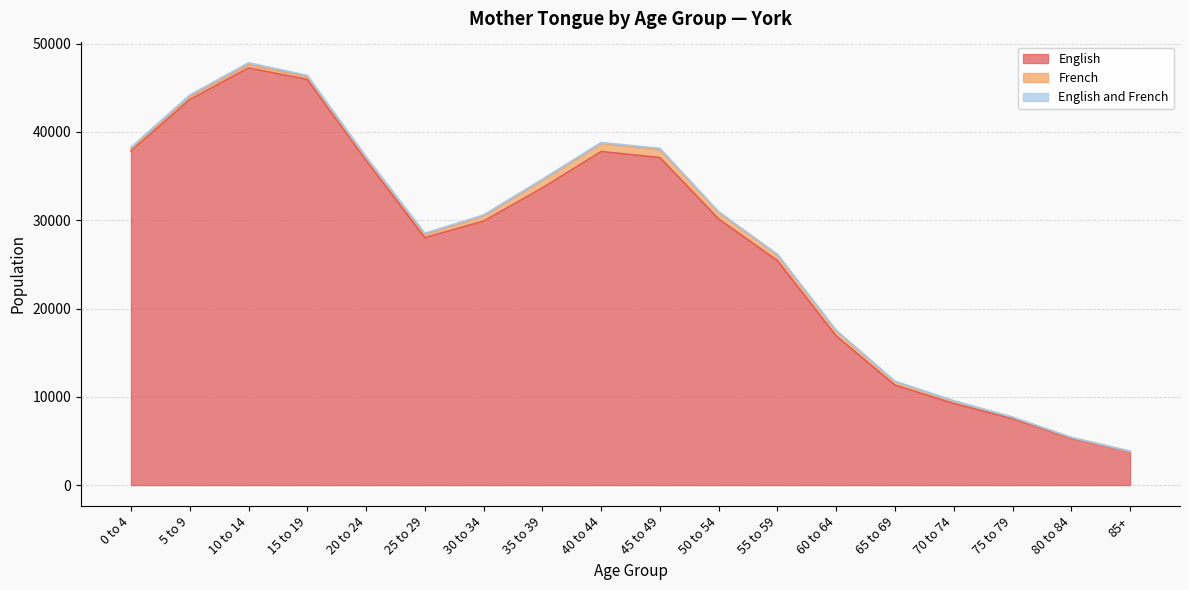

Is it true that English equals 2794 at 70 to 74?

False